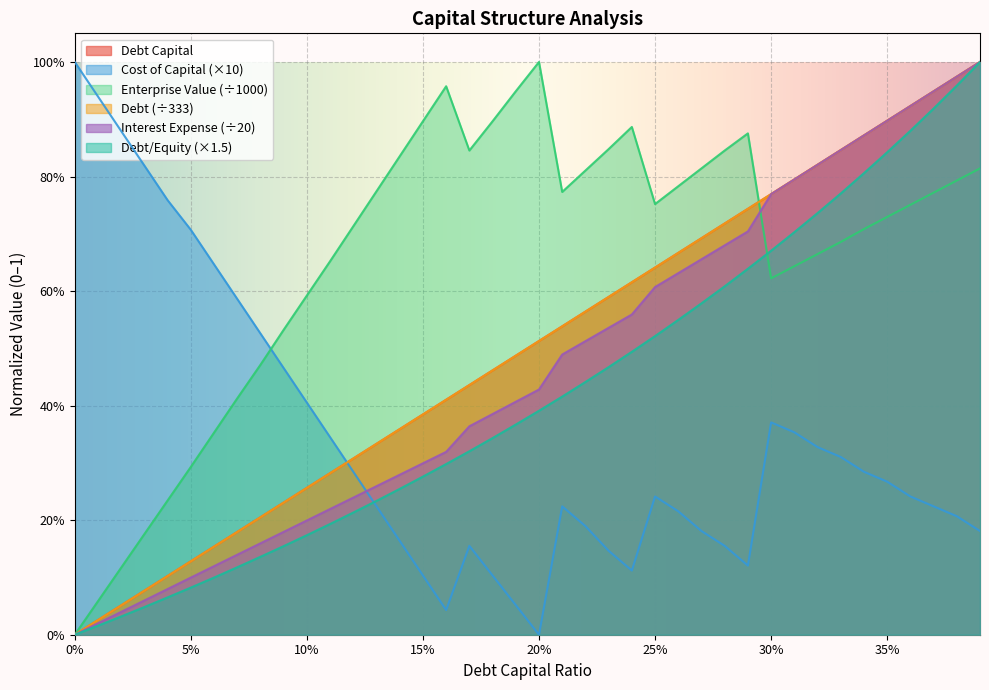

Which series has the widest spread of values?

debt_capital